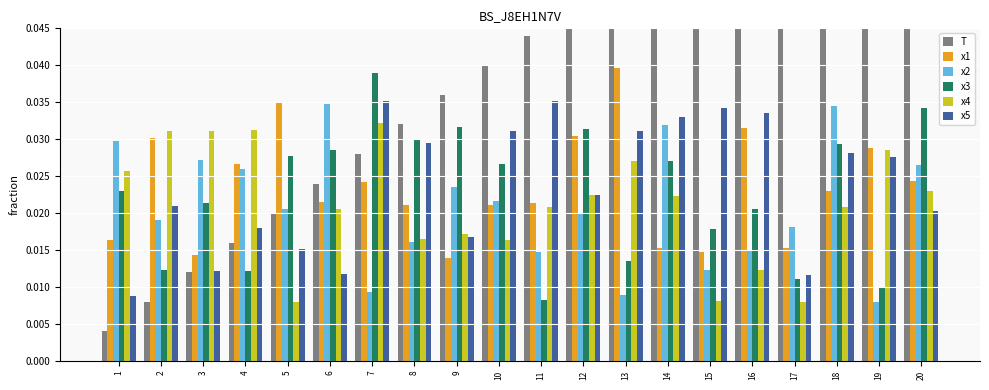

How many bars are there in each group?

6